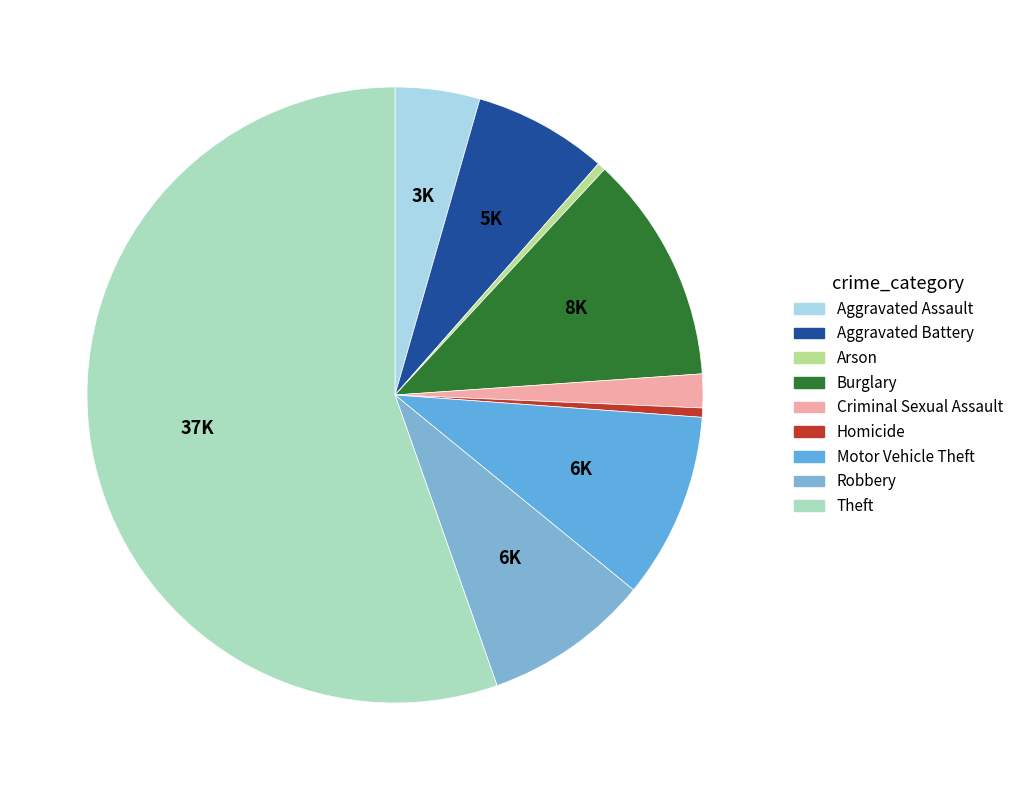

What is the change in value from Burglary to Criminal Sexual Assault?

-6745